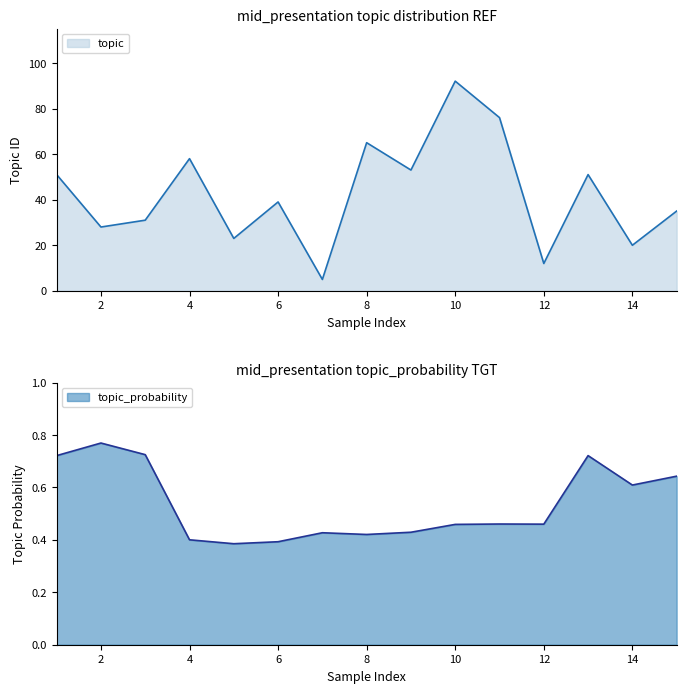

List the labels in order of topic_probability value, smallest first.

5, 6, 4, 8, 7, 9, 10, 12, 11, 14, 15, 1, 13, 3, 2